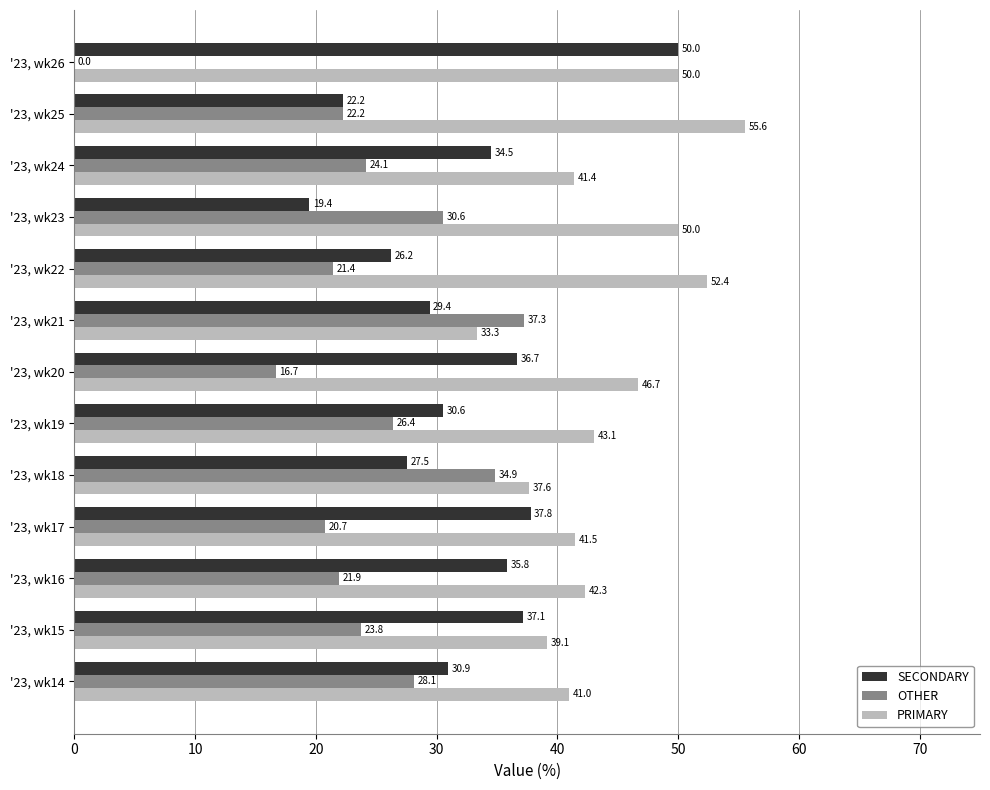

Which series changed the most between '23, wk16 and '23, wk21?

OTHER